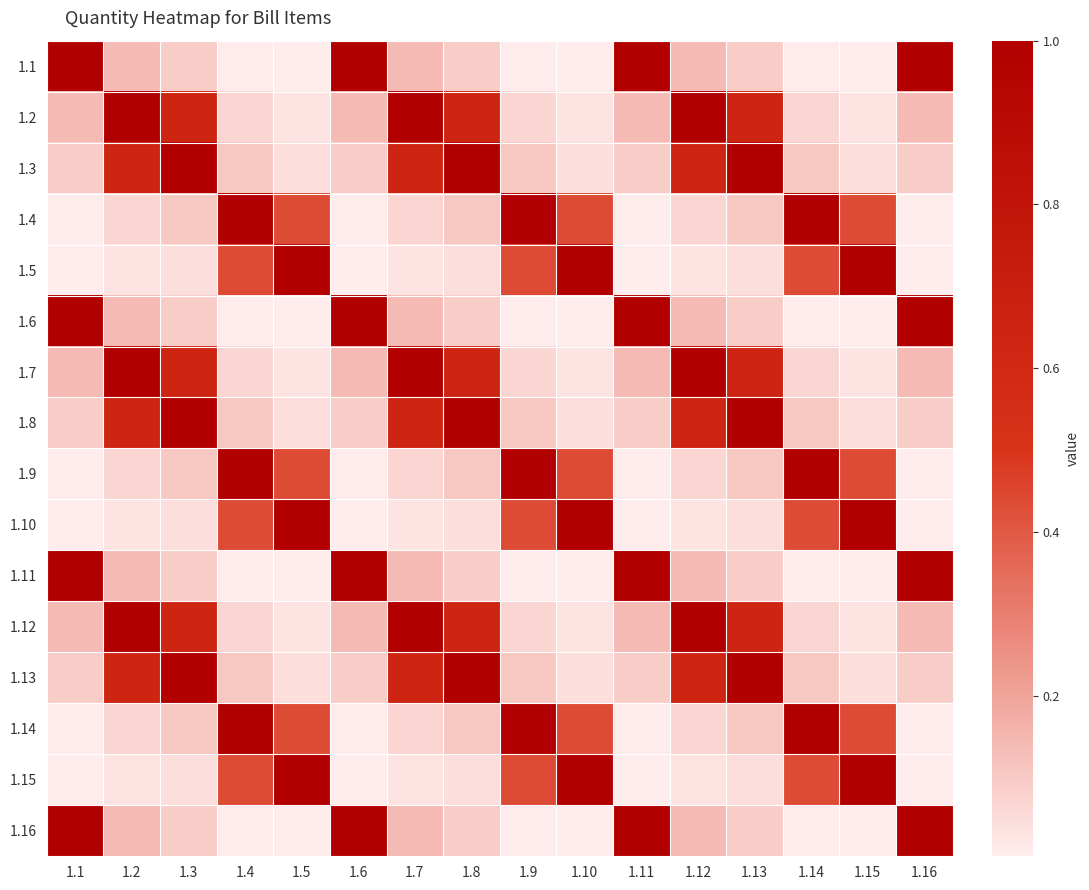

Between 1.6 and 1.15, which is larger?

1.6